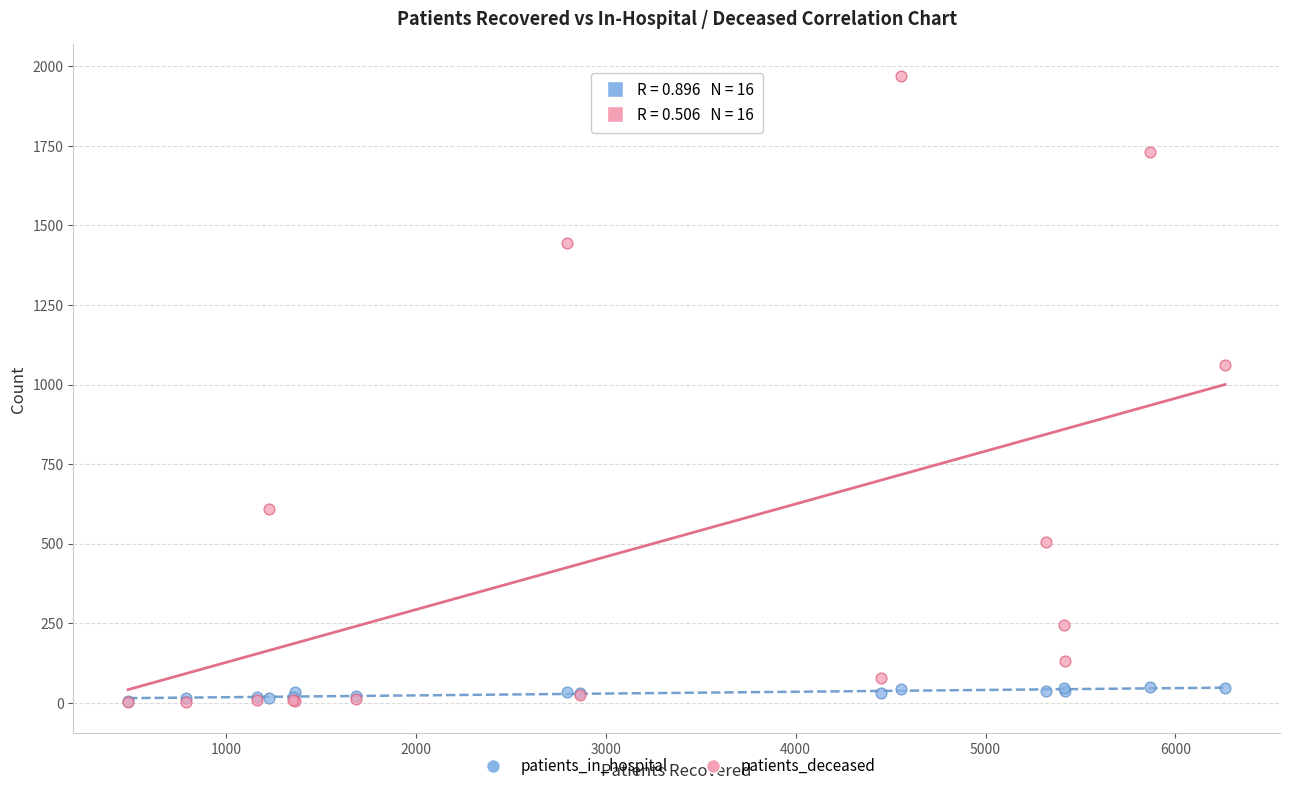

Across all series, what Y value is closest to 986?

1062